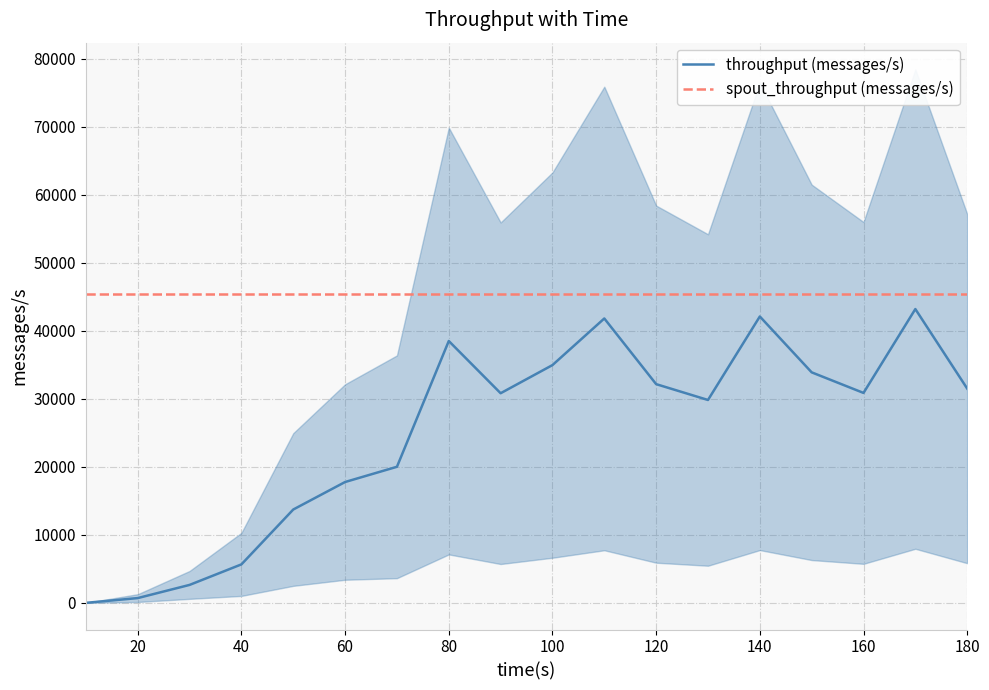

What is the approximate value of spout_throughput (messages/s) at 20?

45384.8